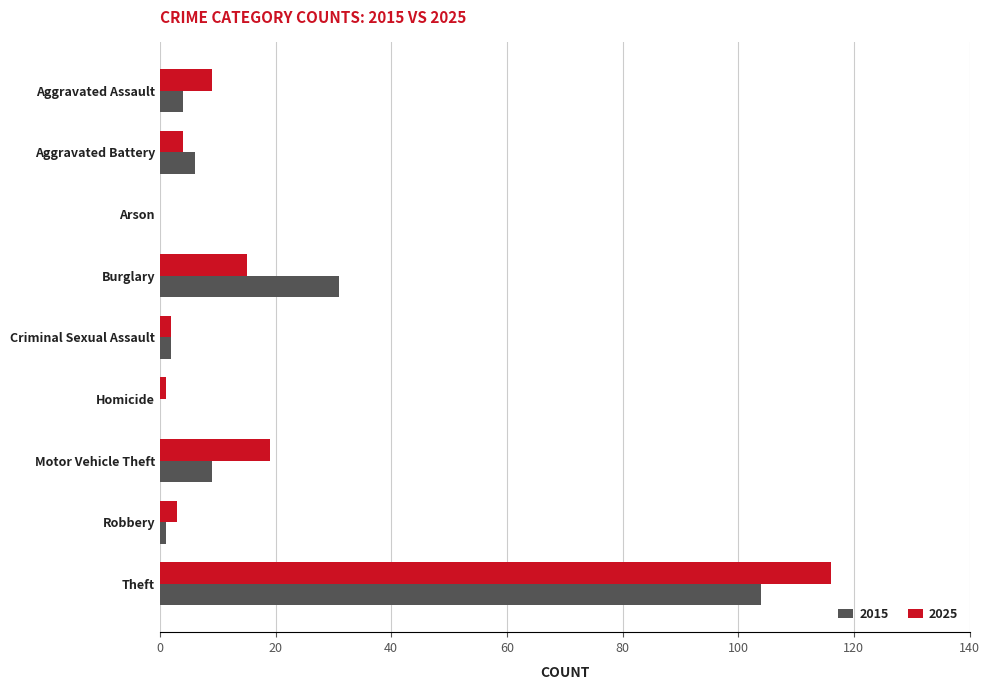

The value of 2015 at Homicide is -64. True or false?

False